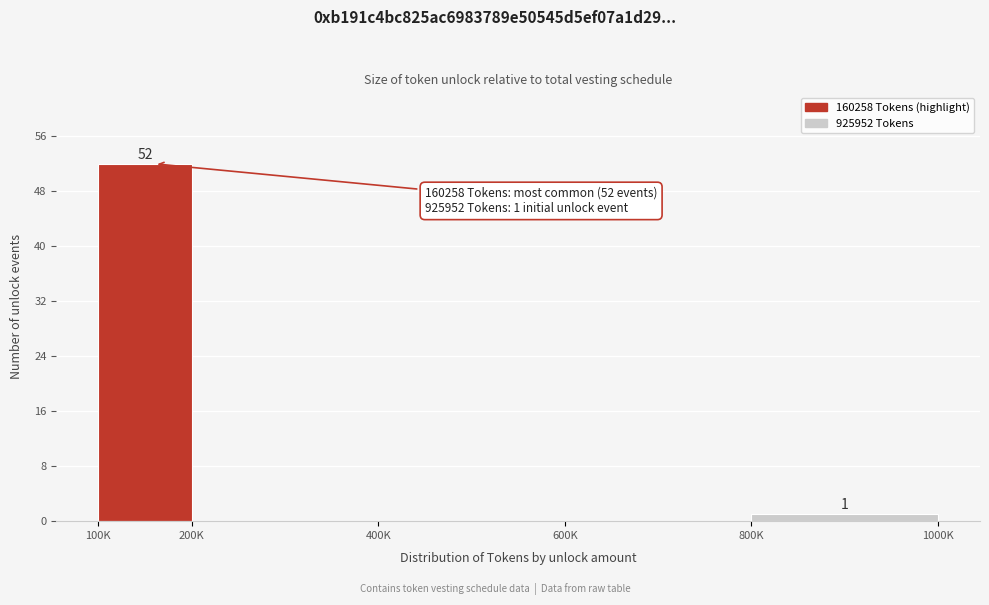

Reading left to right, extract all data points from this chart.

100K=52	200K=0	400K=0	600K=0	800K=1